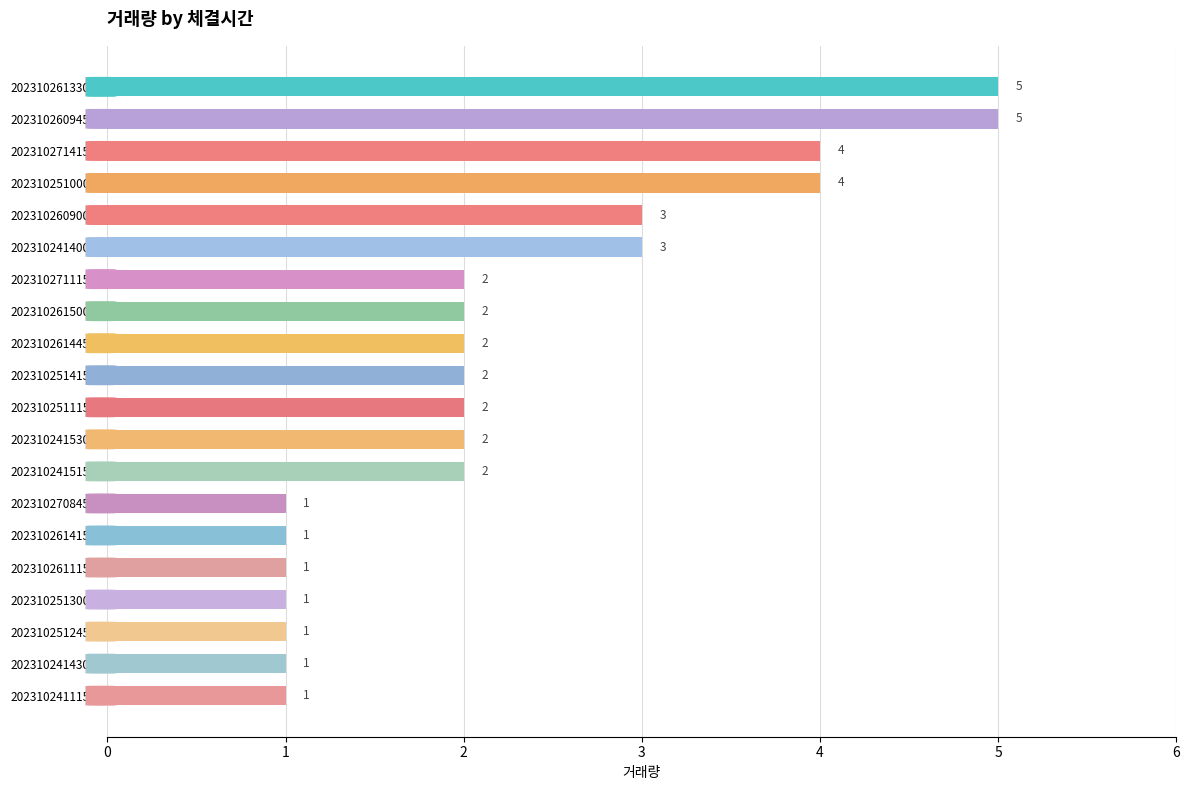

Approximately how many times larger is the value at 20231025100000 compared to 20231025141500?

2.0